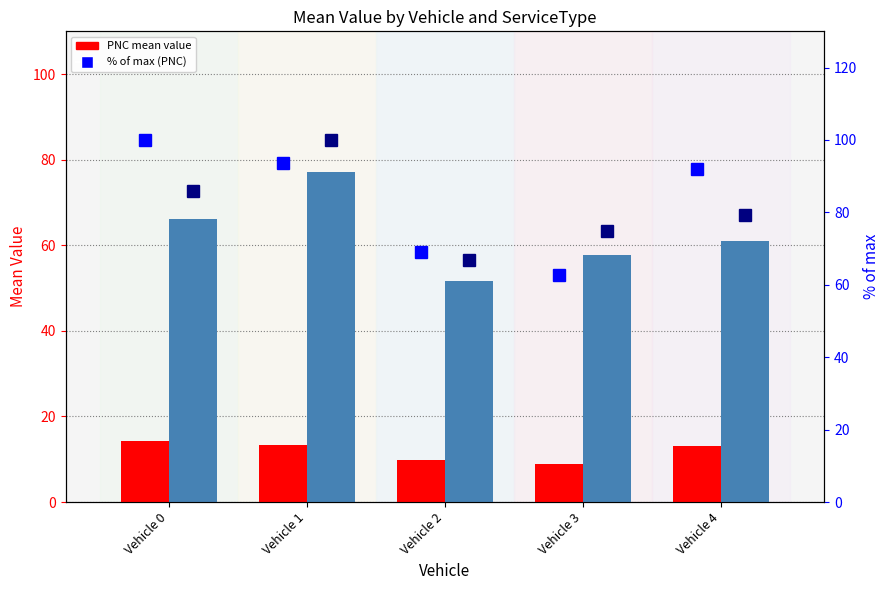

Is the value of PNC % rank at Vehicle 2 greater than the value of PNC mean value at Vehicle 3?

Yes